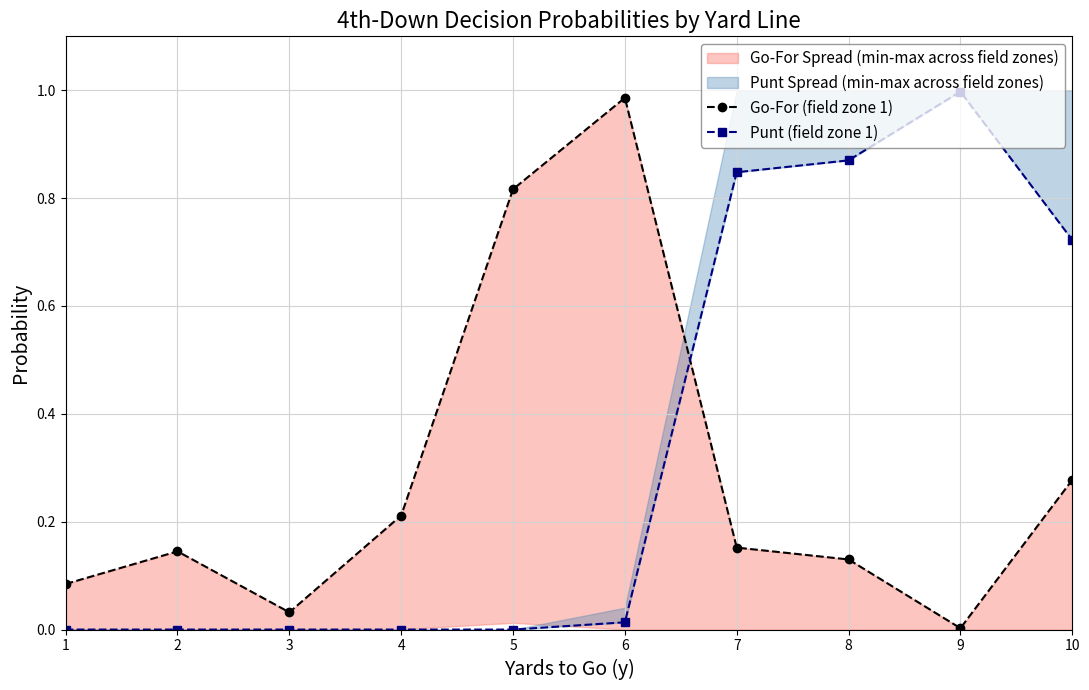

Which series has the largest range (max minus min)?

Punt (field zone 1)